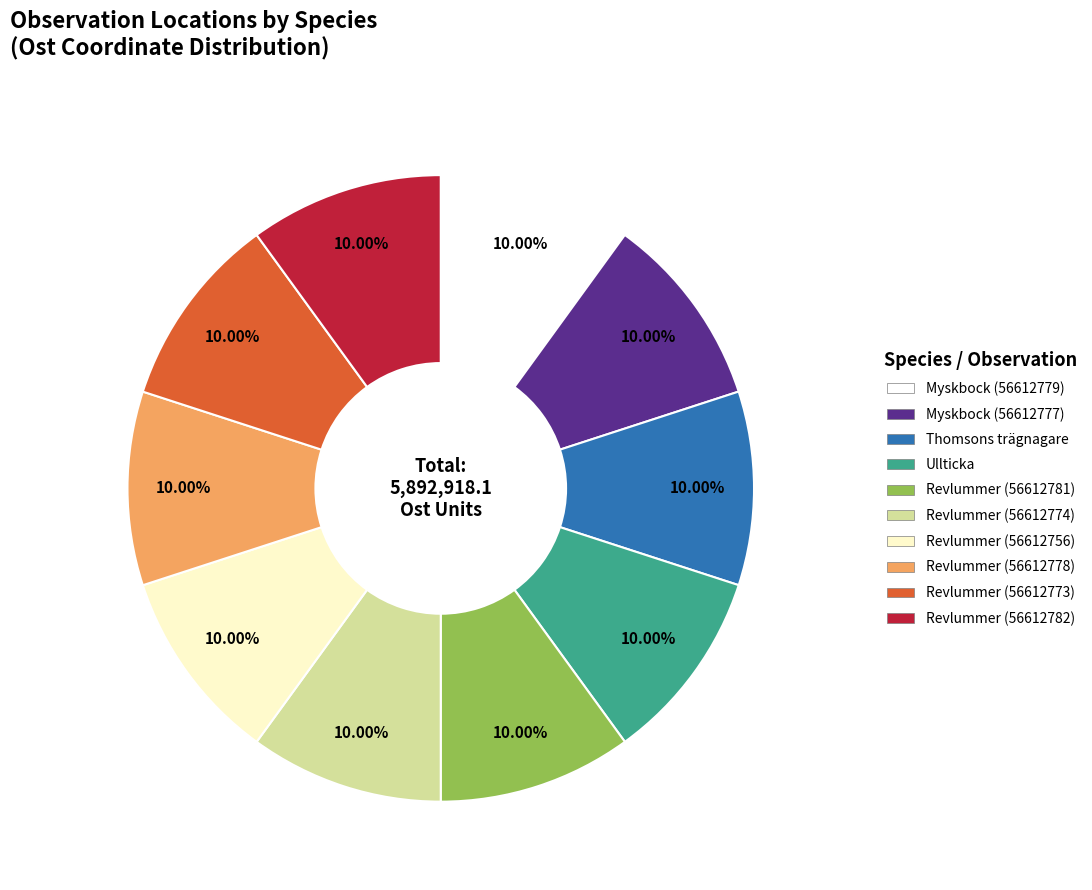

True or false: Revlummer (56612773) accounts for 20% of the total.

False